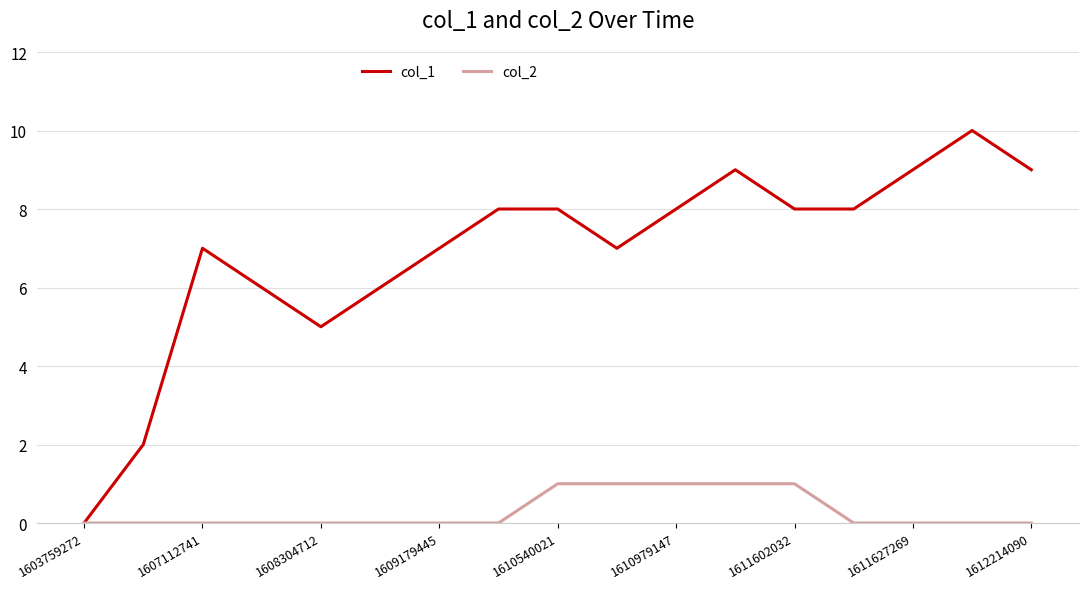

What is the maximum value shown in the chart?

10